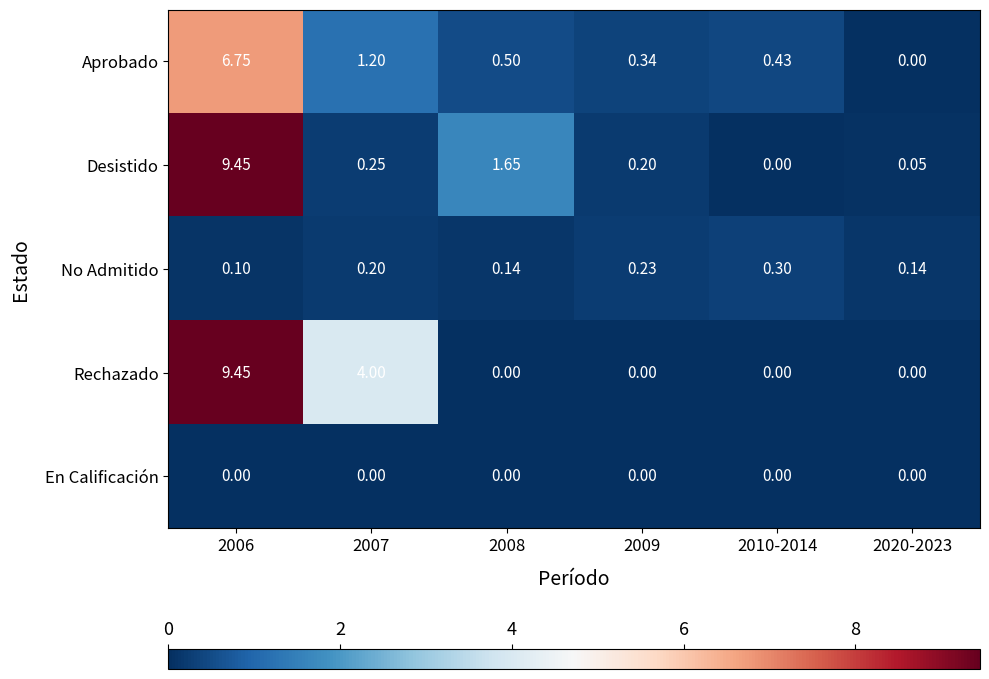

Which series has the largest total across all categories?

Rechazado